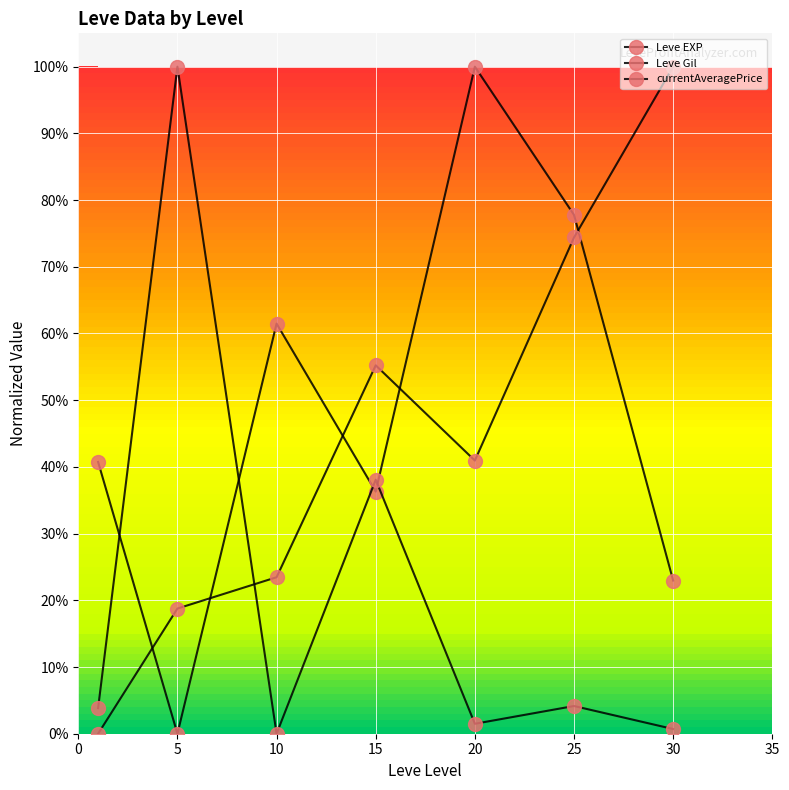

True or false: Leve Gil has more than 1 interior local peaks.

False